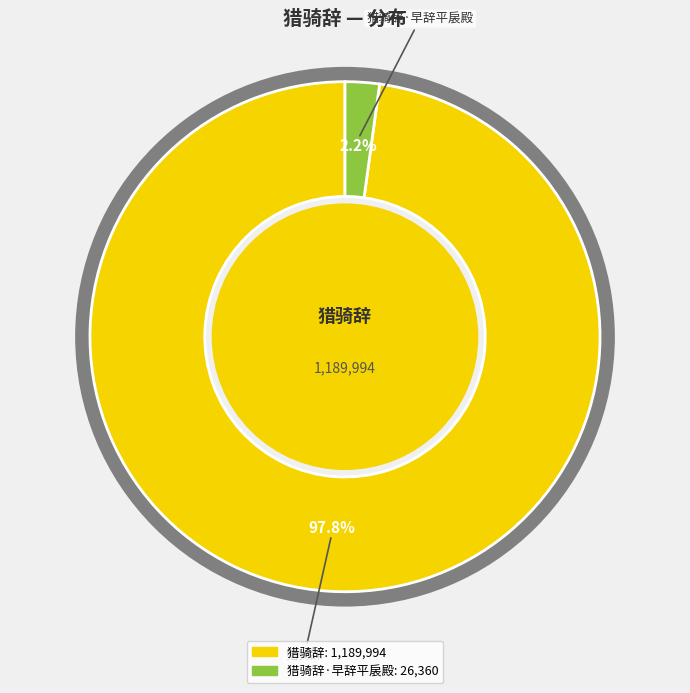

Which has a higher value, 猎骑辞·早辞平扆殿 or 猎骑辞?

猎骑辞